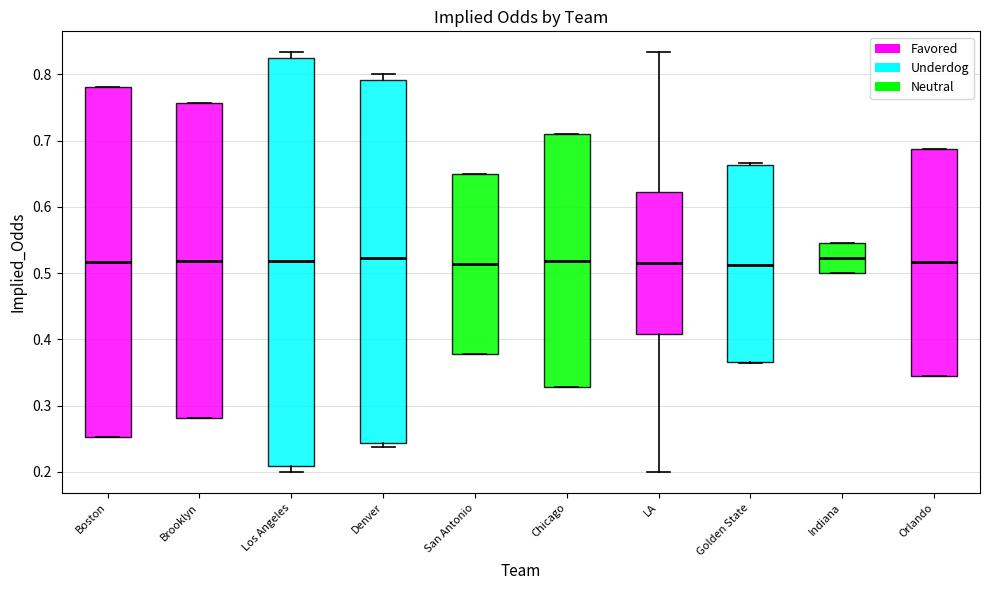

Reading left to right, transcribe this box plot: for each box, give where its median line is, the range the box spans, and where its two whiskers end, as read against the y-axis. The values are not printed on the chart, so give them approximately, as read against the axis.

Boston: median 0.52, box 0.25 to 0.78, whiskers 0.25 to 0.78
Brooklyn: median 0.52, box 0.28 to 0.76, whiskers 0.28 to 0.76
Los Angeles: median 0.52, box 0.21 to 0.82, whiskers 0.20 to 0.83
Denver: median 0.52, box 0.24 to 0.79, whiskers 0.24 (just below the box's lower edge) to 0.80
San Antonio: median 0.51, box 0.38 to 0.65, whiskers 0.38 to 0.65
Chicago: median 0.52, box 0.33 to 0.71, whiskers 0.33 to 0.71
LA: median 0.52, box 0.41 to 0.62, whiskers 0.20 to 0.83
Golden State: median 0.51, box 0.37 to 0.66, whiskers 0.36 to 0.67
Indiana: median 0.52, box 0.50 to 0.55, whiskers 0.50 to 0.55
Orlando: median 0.52, box 0.34 to 0.69, whiskers 0.34 to 0.69